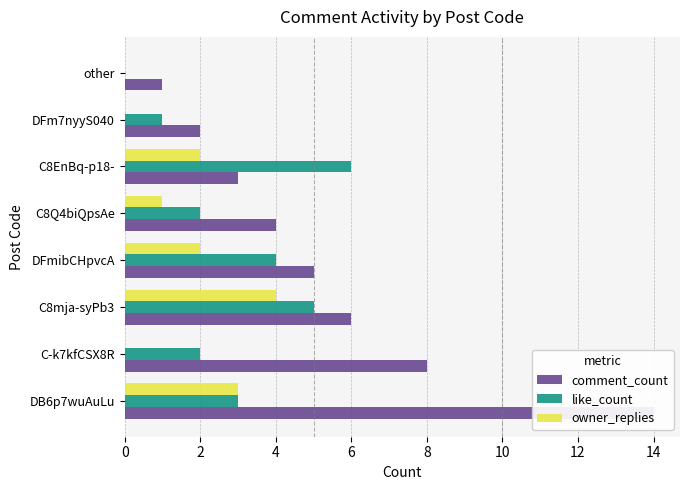

Does the chart contain stacked bars?

No